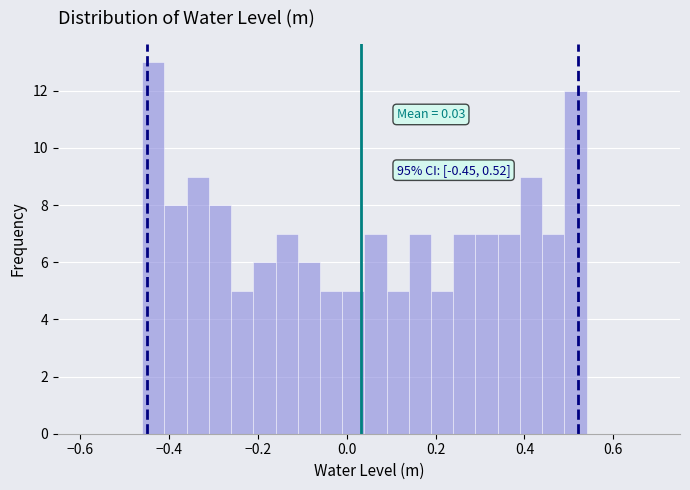

Read against the x-axis, roughly where is the centre of the tallest bar?

-0.44